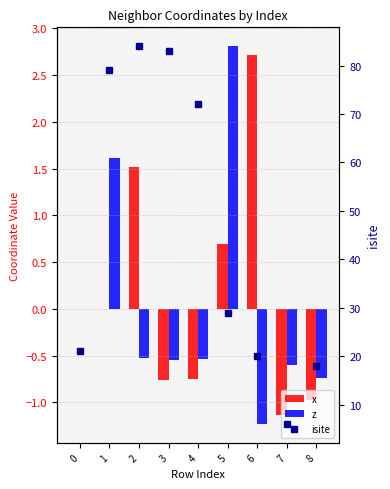

Between 2 and 7, which series saw the biggest shift?

isite